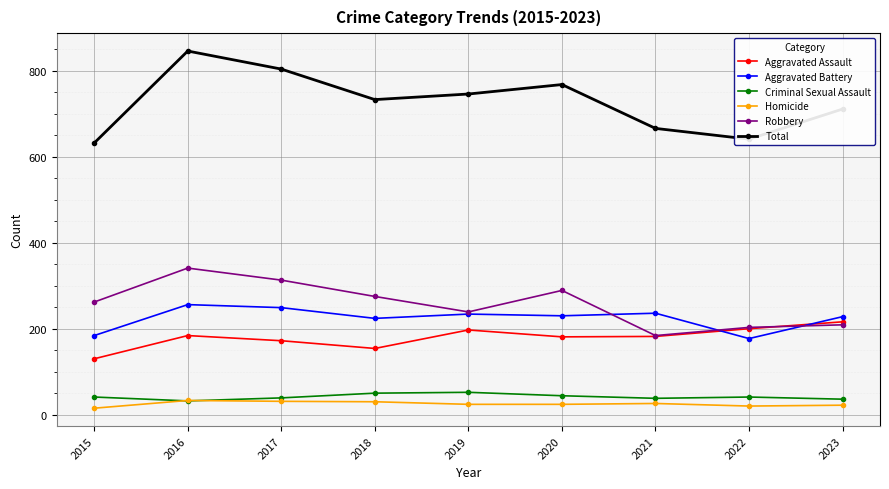

In Aggravated Assault, how many points are higher than both neighbors (excluding endpoints)?

2